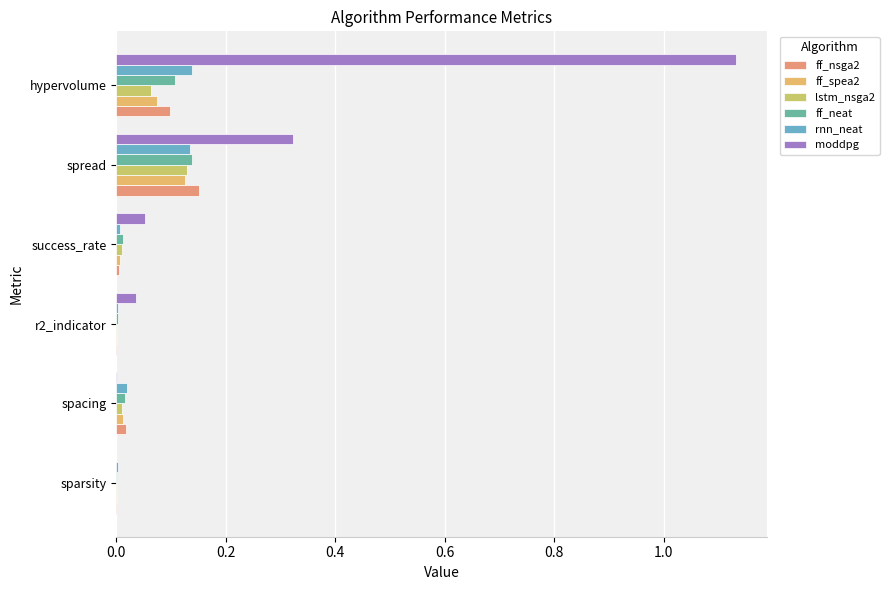

What is the difference between the maximum and second lowest values in the ff_neat series?

0.1